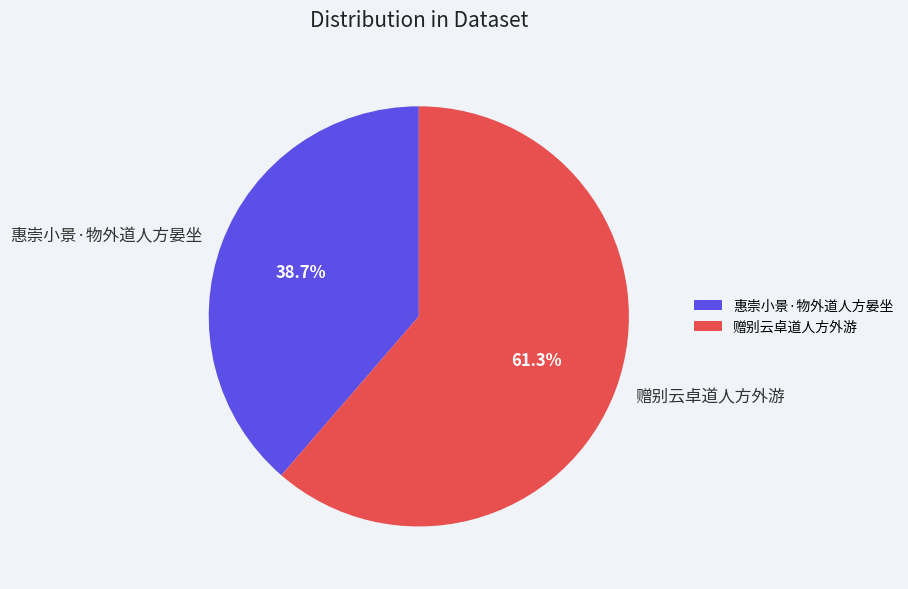

What portion of the pie excludes 赠别云卓道人方外游?

38.7%